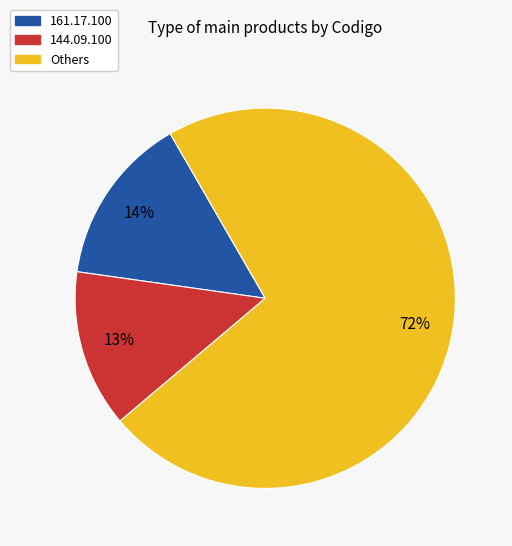

Is there any slice that represents more than half of the pie?

Yes